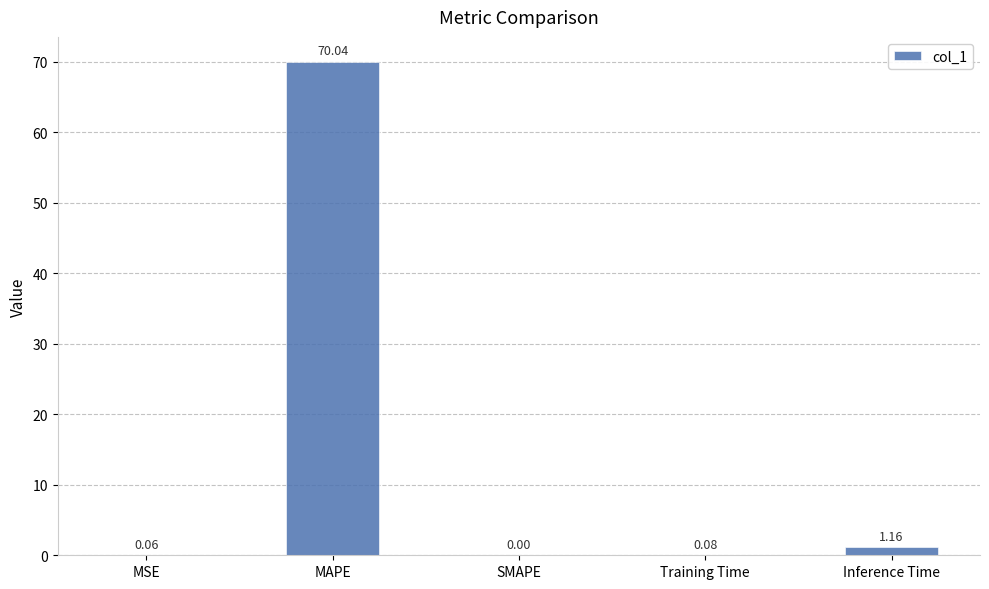

What is the sum of all values?

71.3